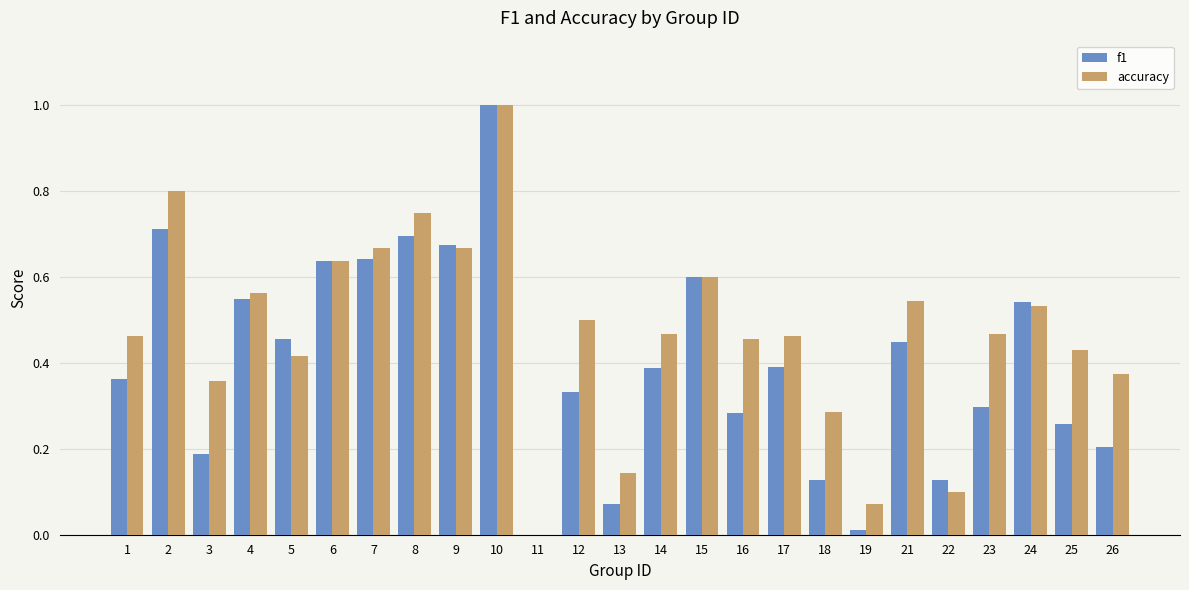

Between 24 and 26, which series saw the biggest shift?

f1